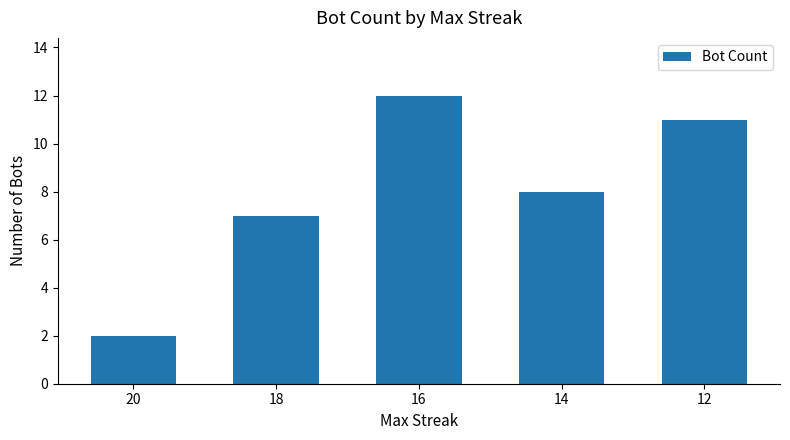

What is the value of the 4th bar from the left?

8